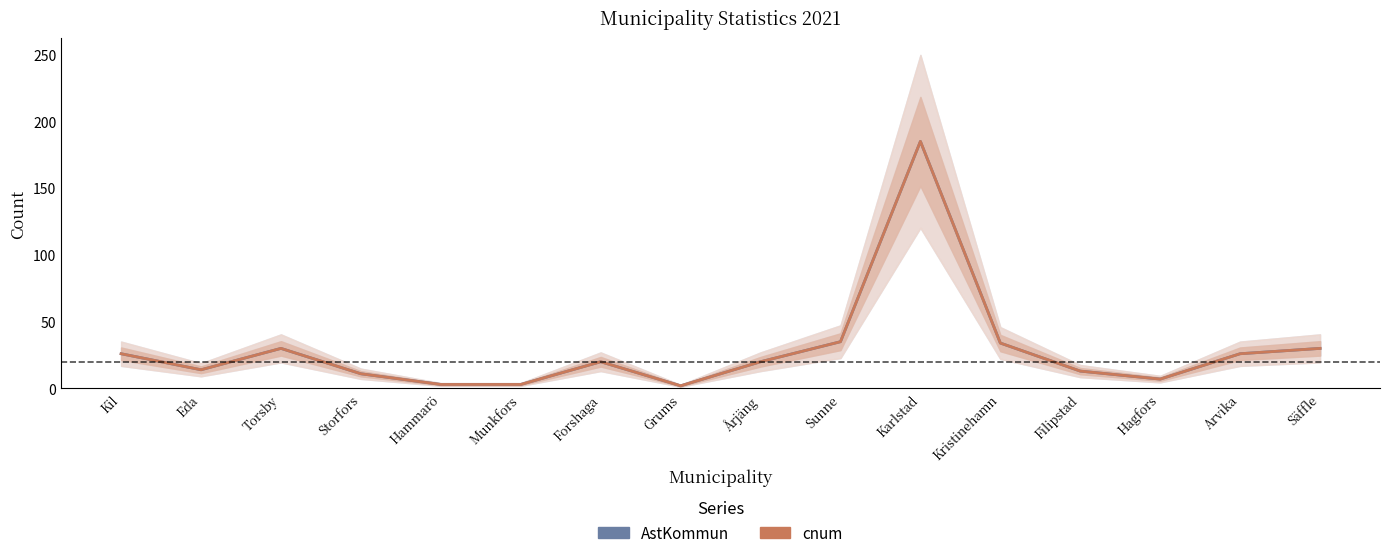

What is the difference between the maximum and second lowest values in the cnum series?

182